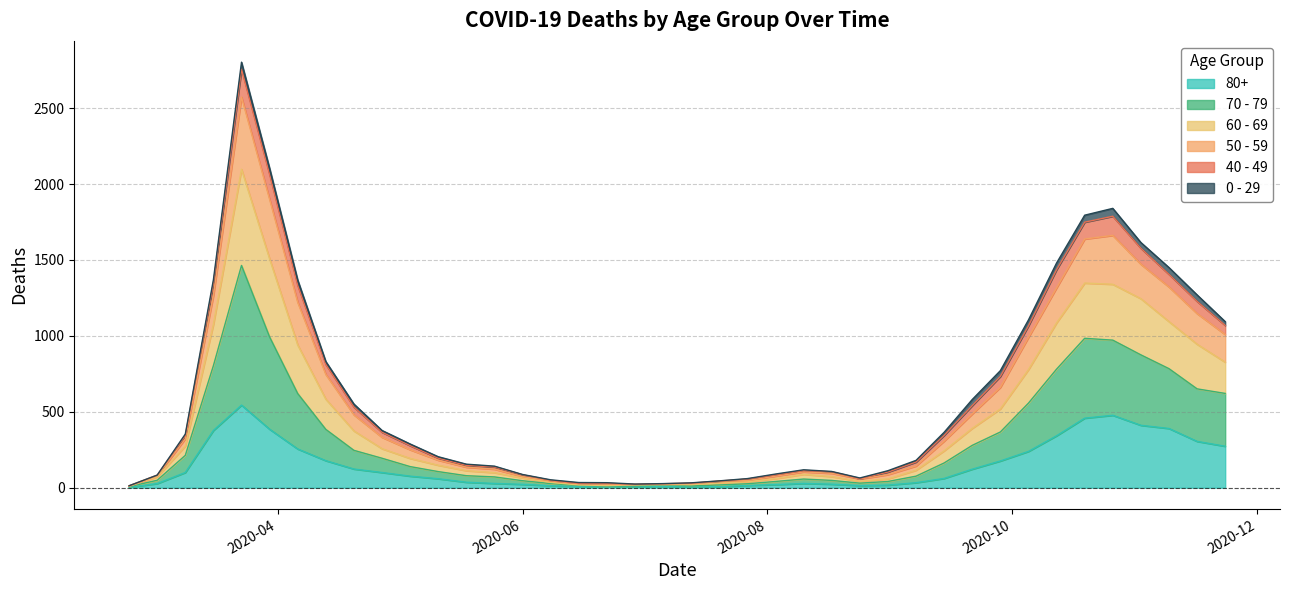

What is the smallest value displayed?

3